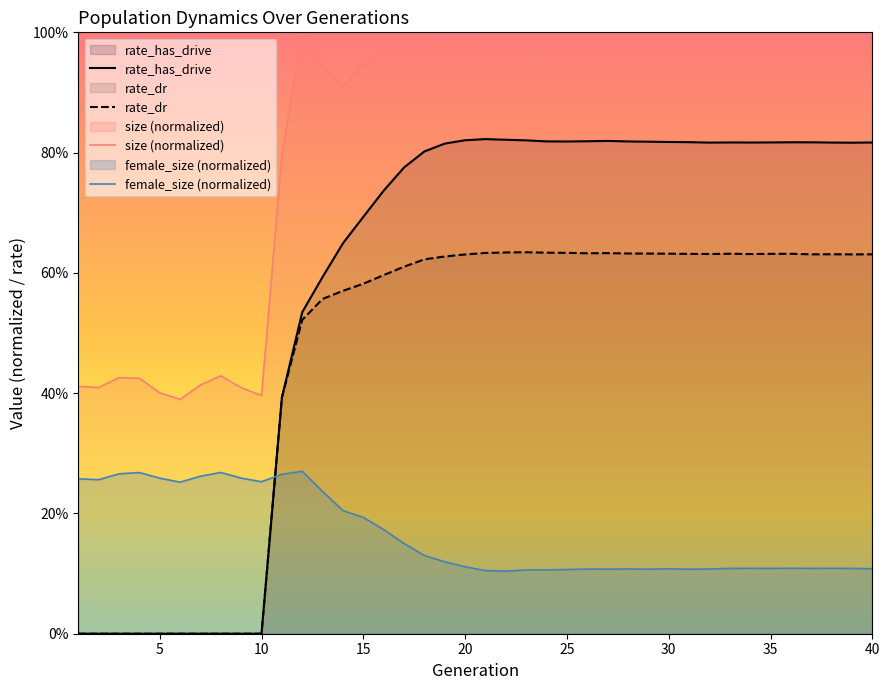

Rank the series by their maximum value, from highest to lowest.

size (normalized), rate_has_drive, rate_dr, female_size (normalized)